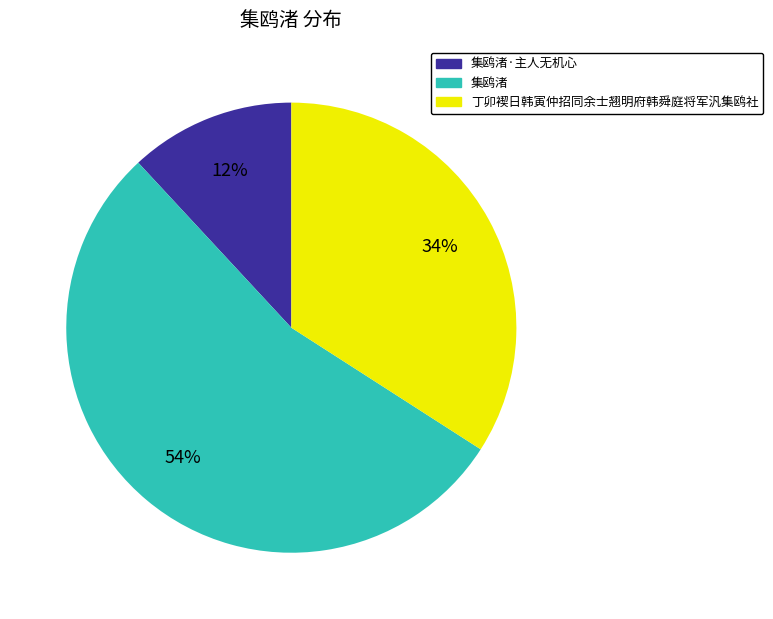

To the nearest percent, what is the difference between the largest and smallest slice percentages?

42%